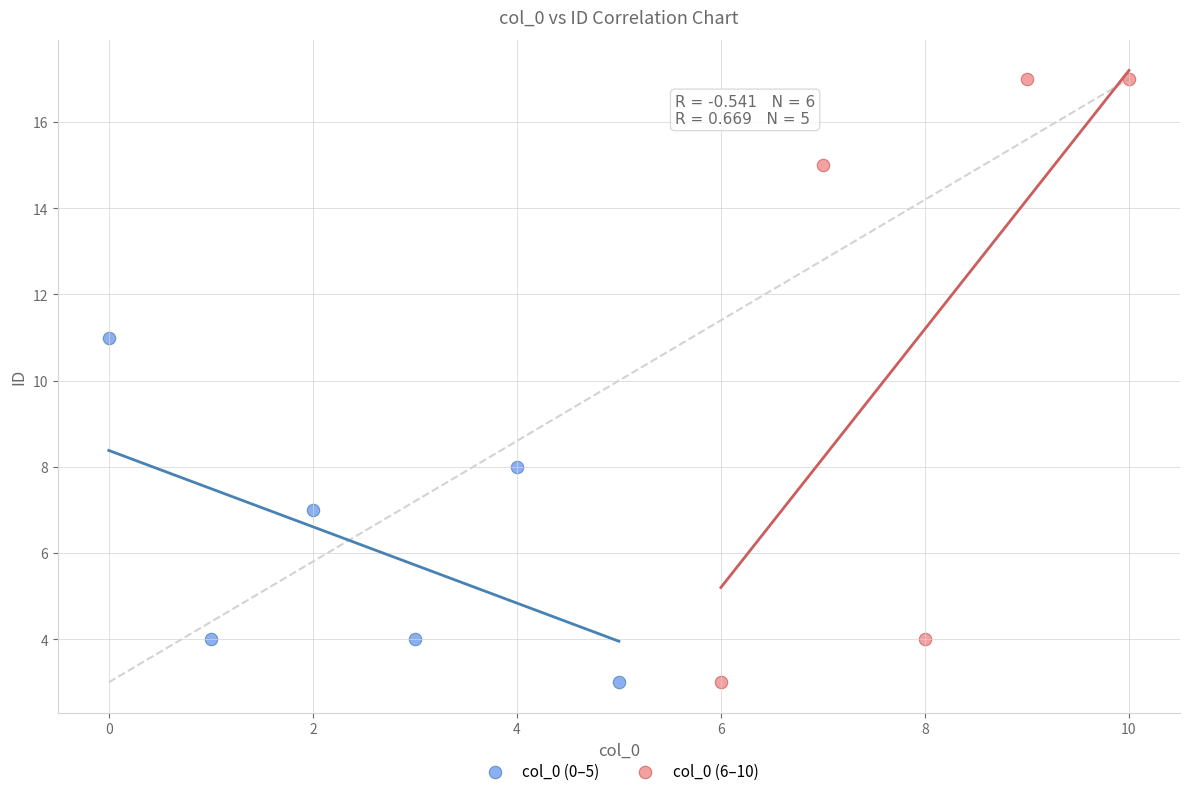

Which series contains the highest Y value?

col_0 (6–10)